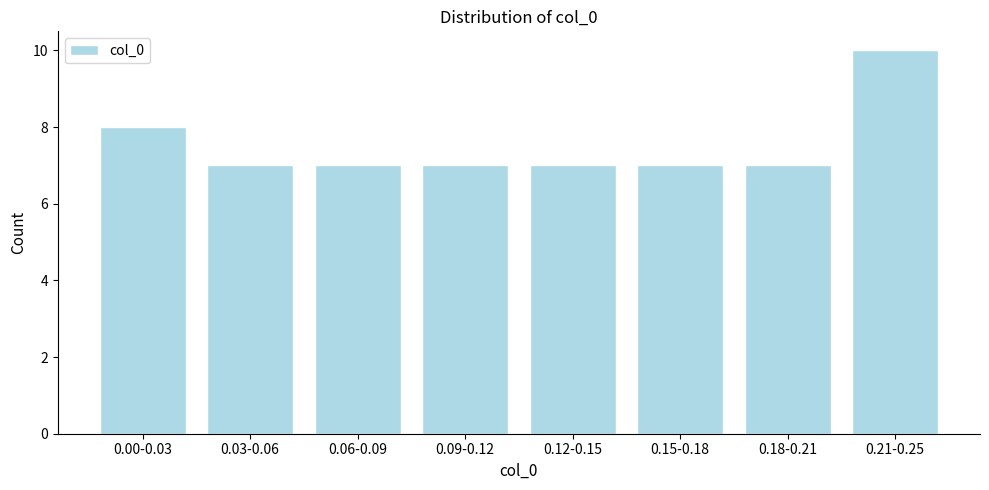

Reading right to left, what are all the values shown in this chart?

0.21-0.25=10	0.18-0.21=7	0.15-0.18=7	0.12-0.15=7	0.09-0.12=7	0.06-0.09=7	0.03-0.06=7	0.00-0.03=8